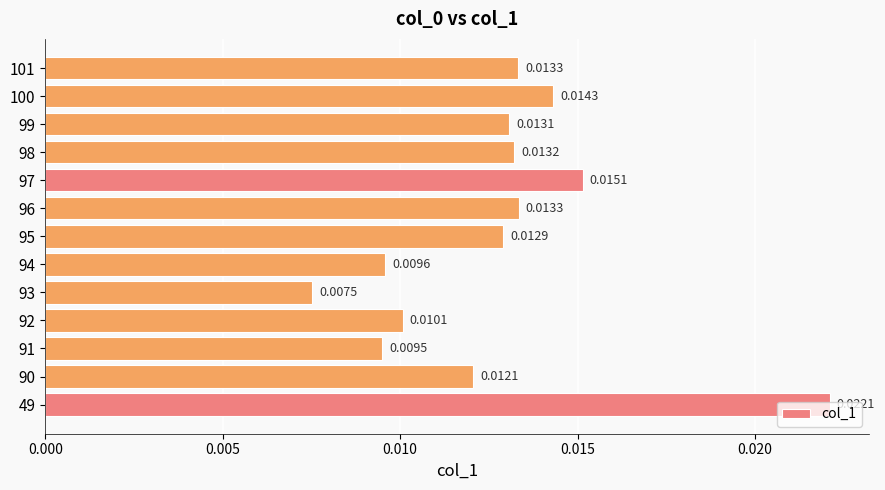

Which has a higher value, 100 or 98?

100